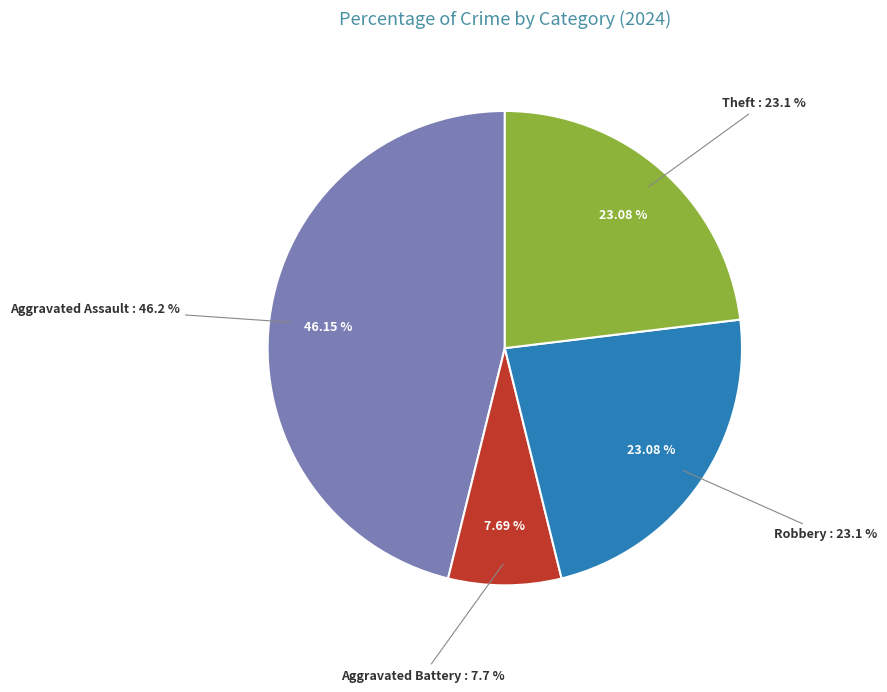

To the nearest percent, what percentage of the pie is Aggravated Assault?

46%